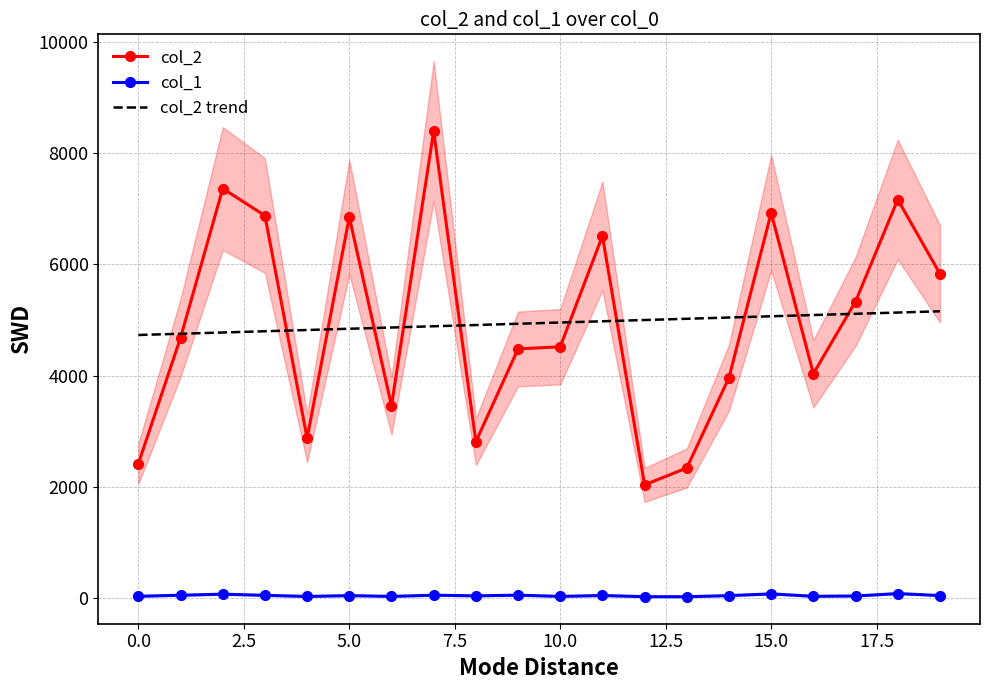

True or false: col_2 and col_1 intersect in this chart.

False